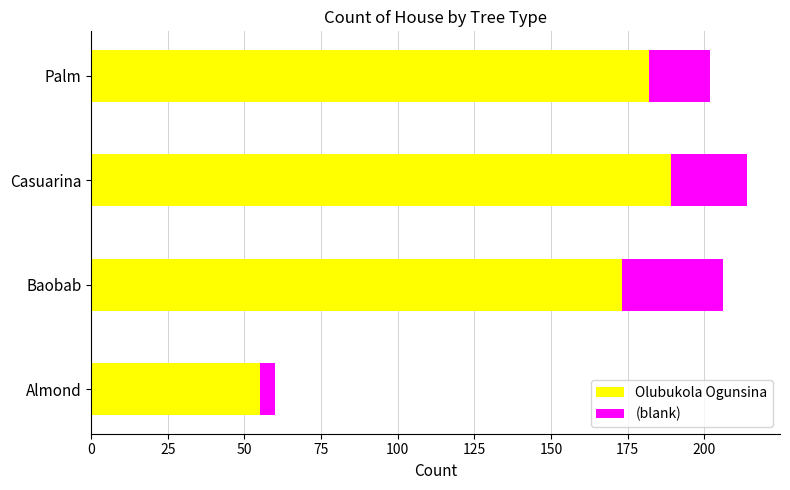

True or false: Olubukola Ogunsina has a value of 285 at Baobab.

False